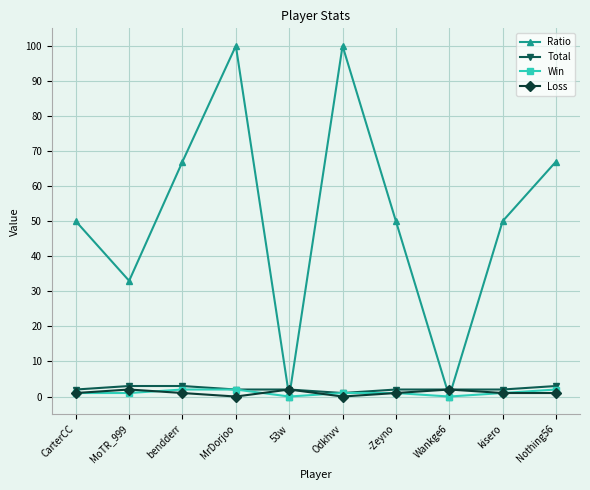

What position from the right is Odkhvv?

5